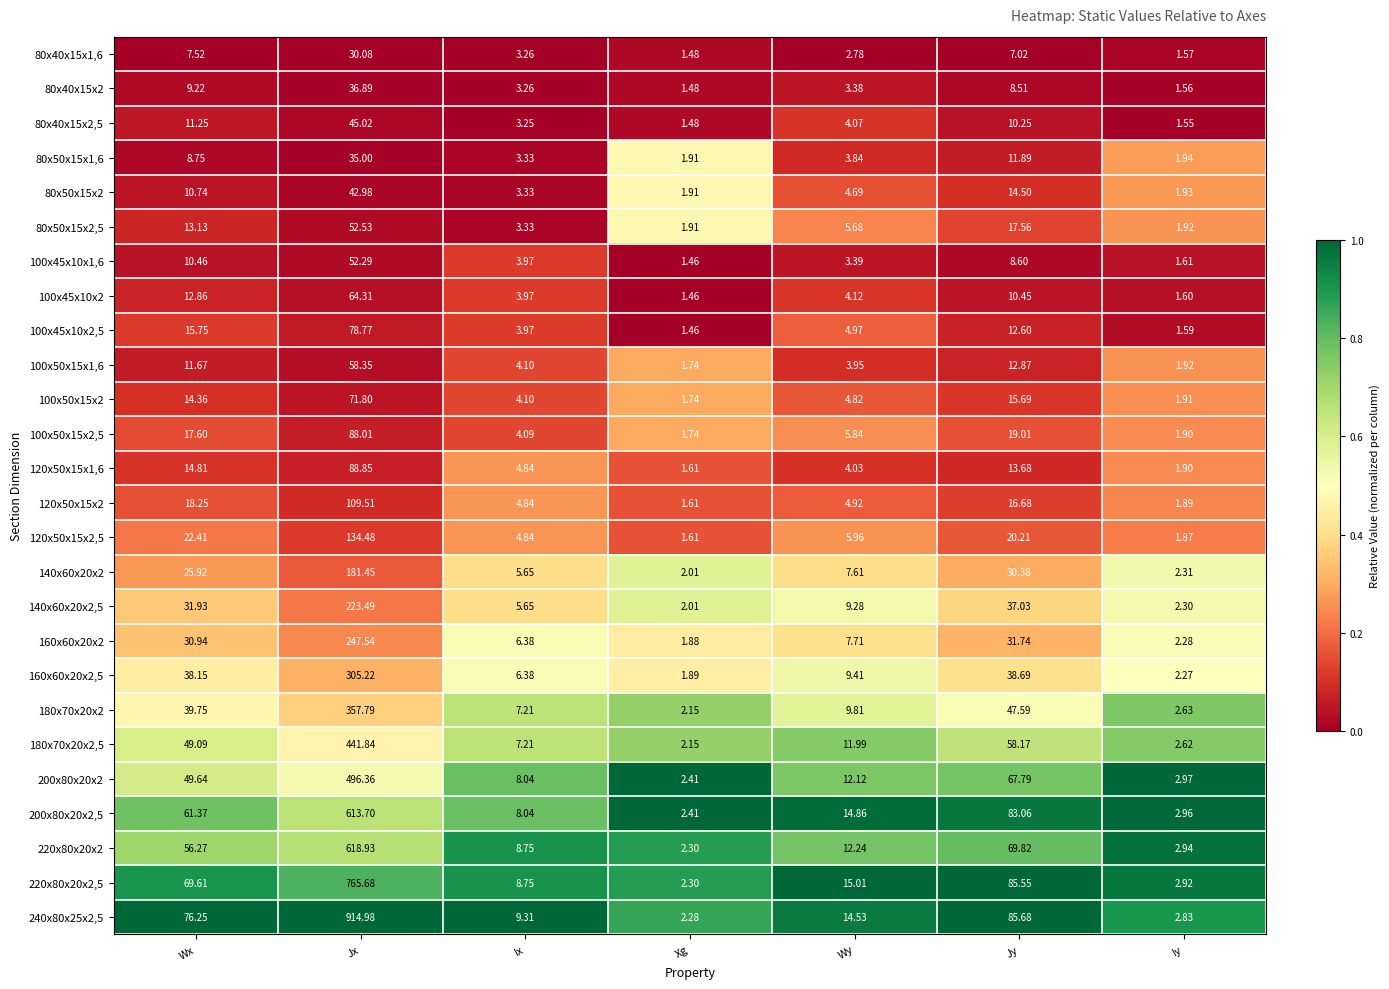

What is the total value across all series at Iy?

55.7